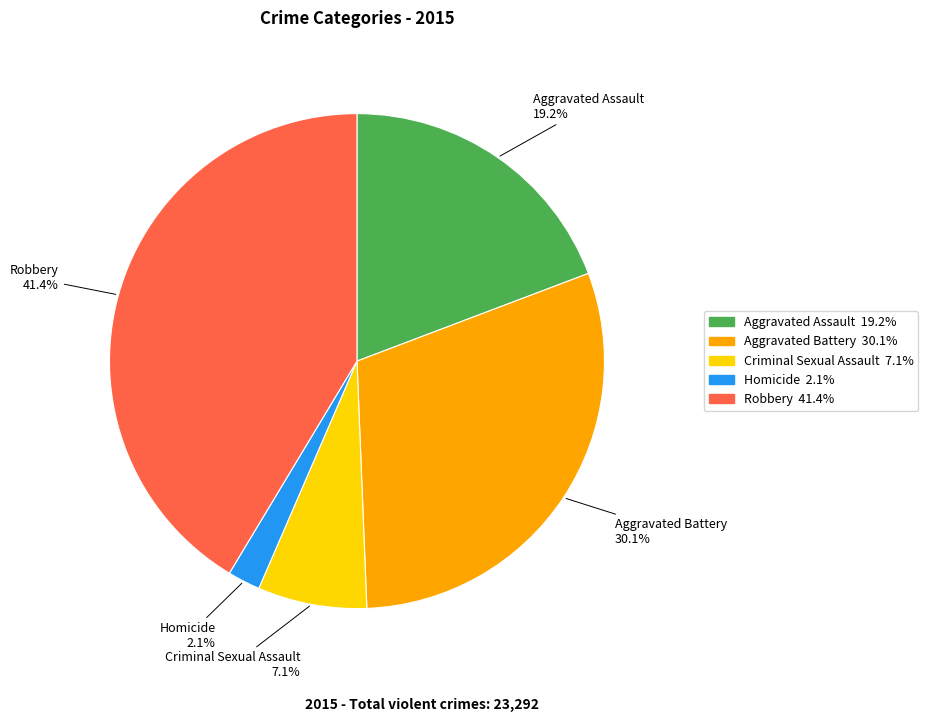

Which slice is the smallest?

Homicide